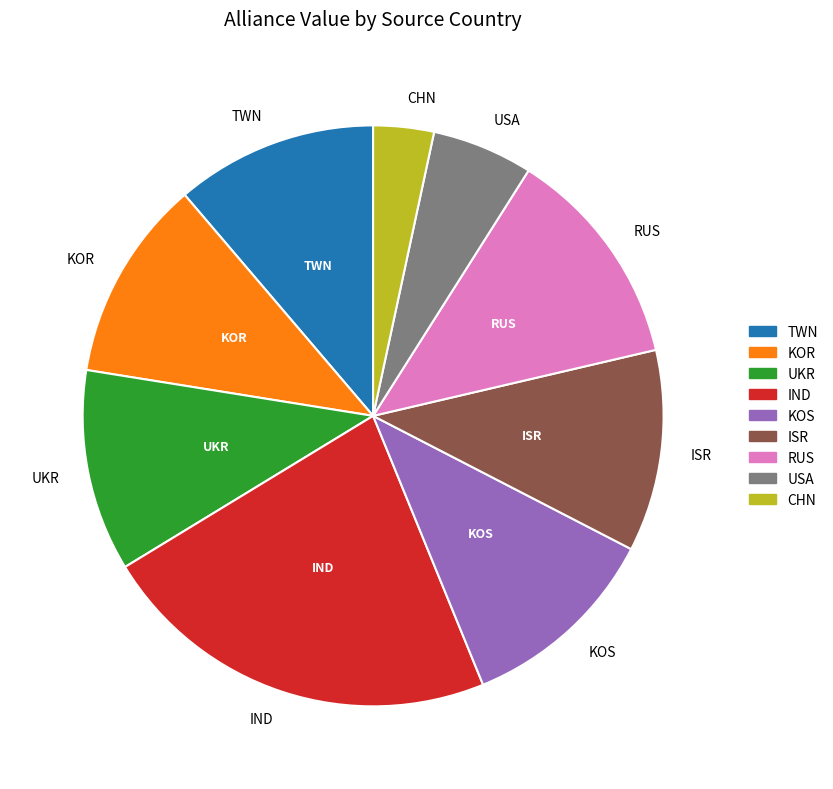

How many slices are in this pie chart?

9